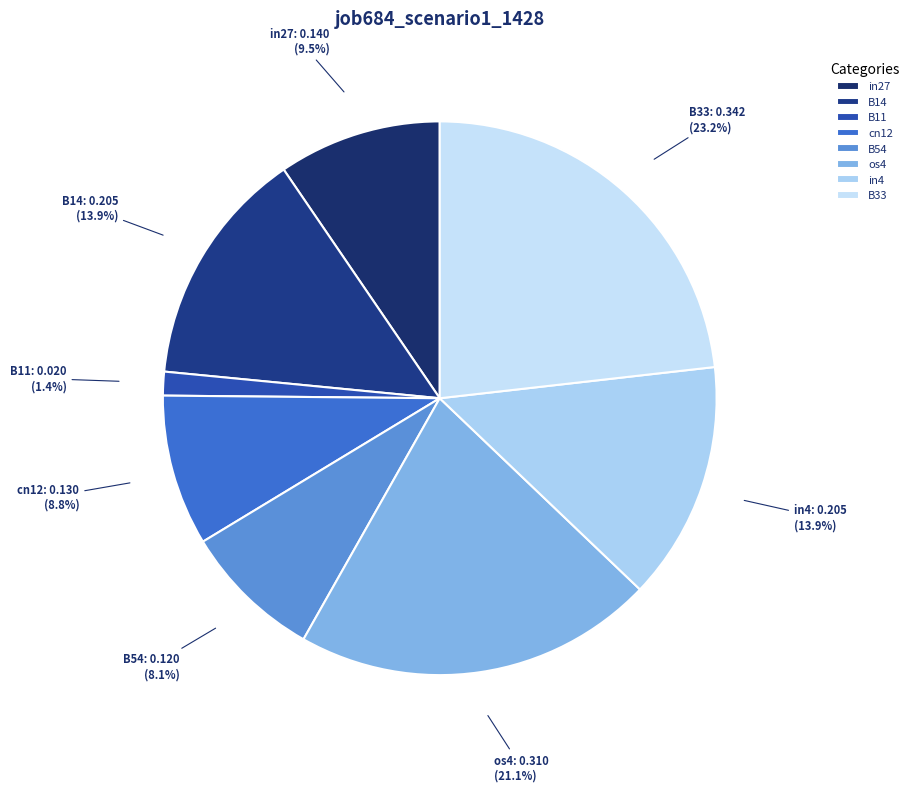

Which has a higher value, os4 or in27?

os4